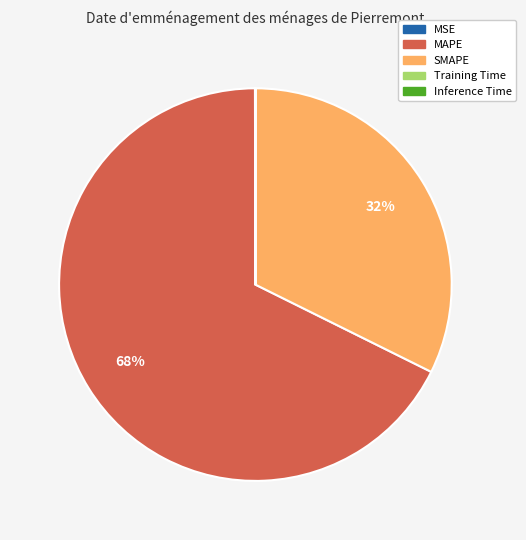

To the nearest percent, what is the average slice percentage?

20%